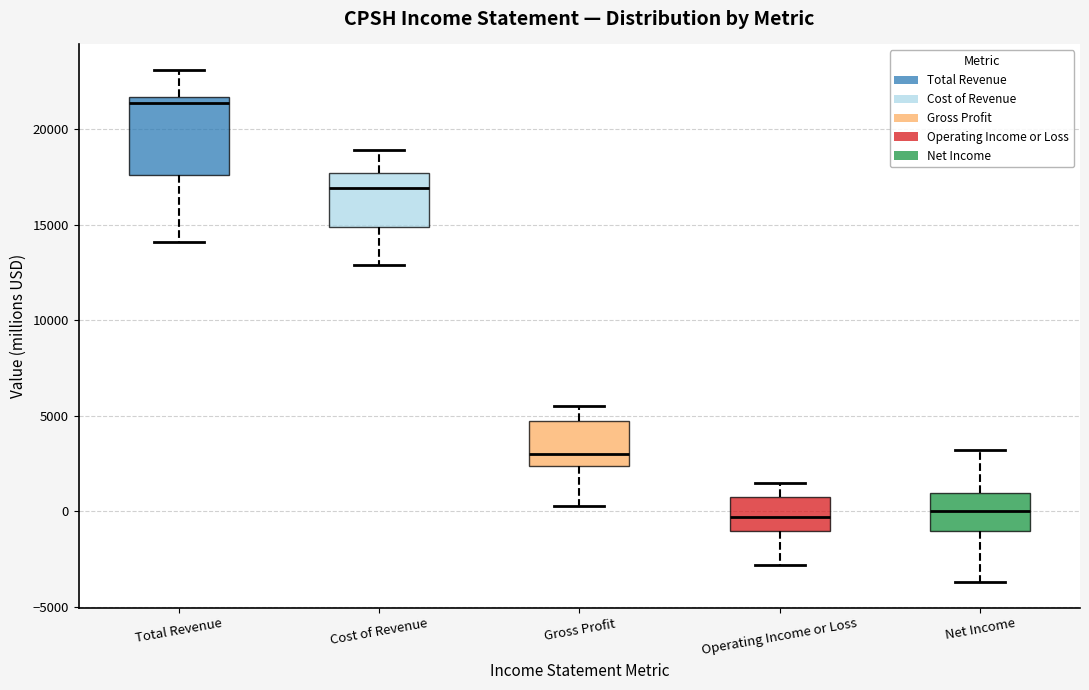

Which box is the tallest, from its lower edge to its upper edge?

Total Revenue